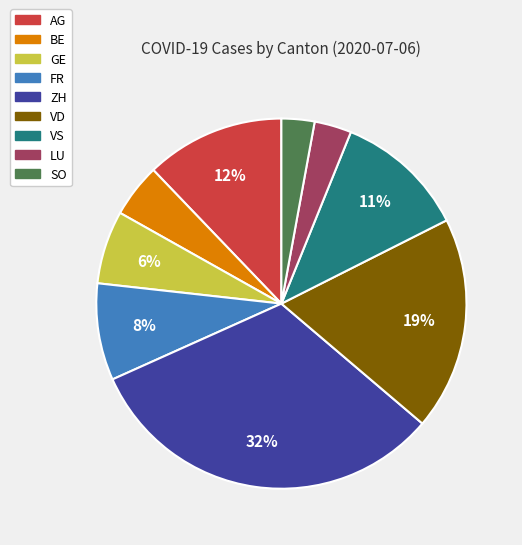

How many segments does this pie chart have?

9